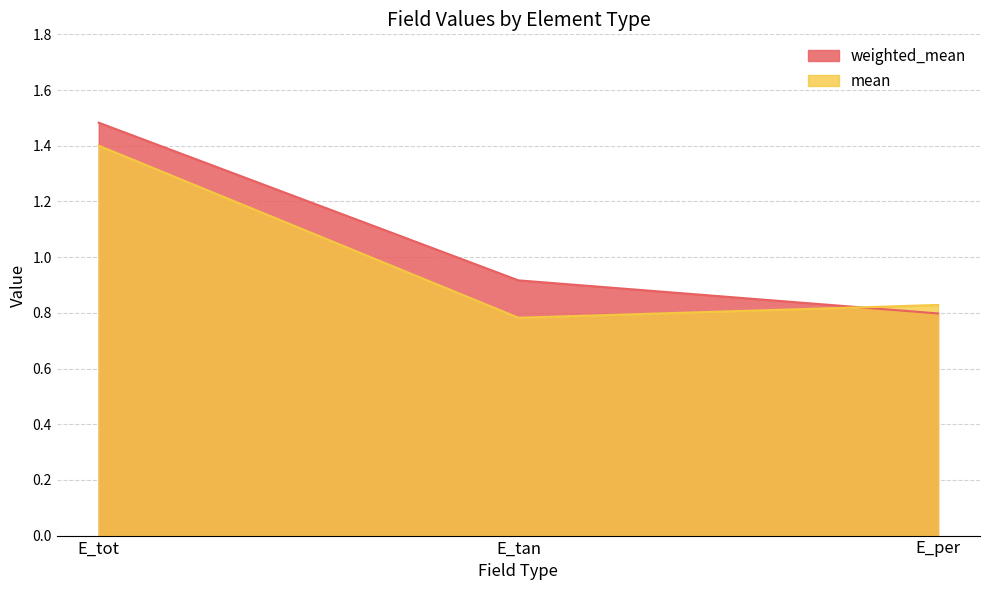

List the series in order of their peak value, highest first.

weighted_mean, mean